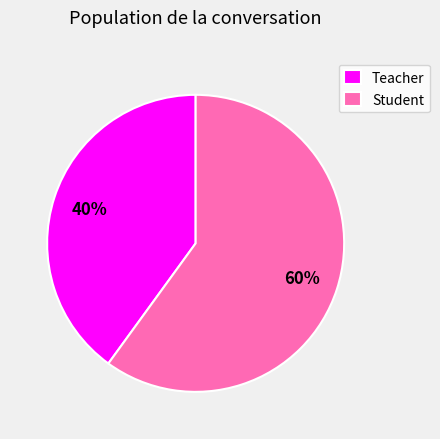

Approximately how many times larger is the value at Student compared to Teacher?

1.5